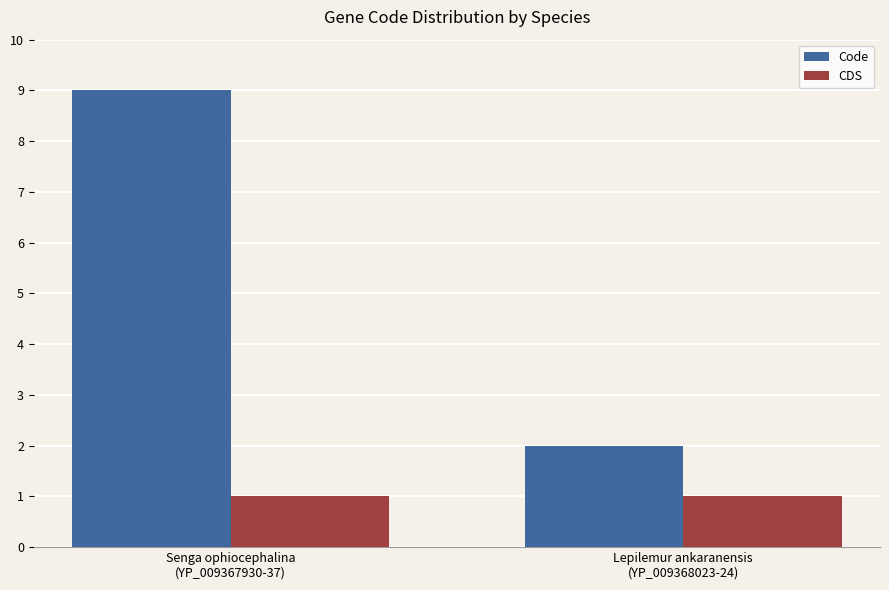

How many data points does each series have?

2